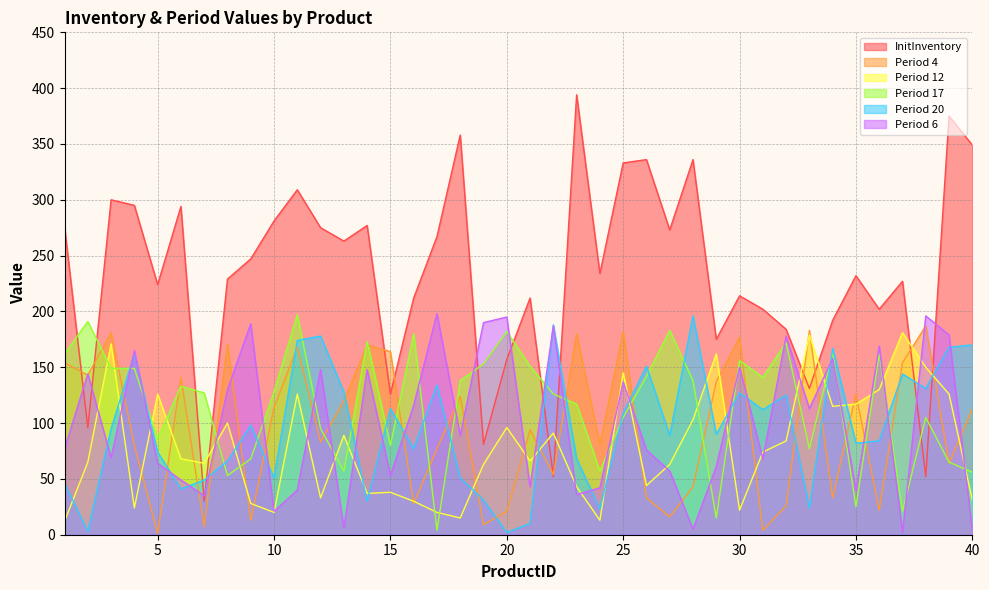

At which category is the sum across all series the highest?

11